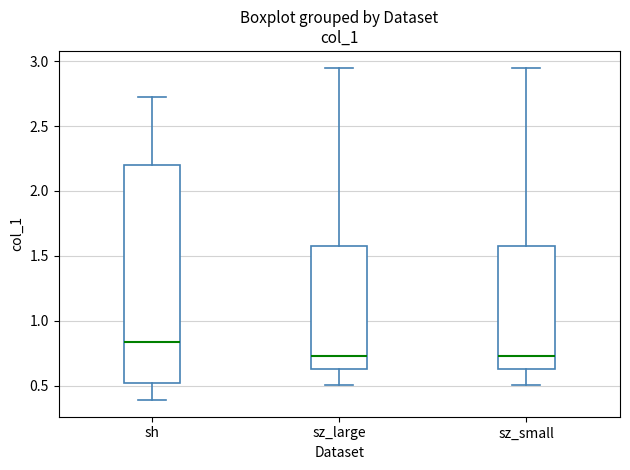

Reading left to right, read every box against the y-axis: the position of its median line, the range the box covers, and the ends of its whiskers. The values are not printed on the chart, so give them approximately, as read against the axis.

sh: median 0.85, box 0.50 to 2.20, whiskers 0.40 to 2.75
sz_large: median 0.70, box 0.60 to 1.60, whiskers 0.50 to 2.95
sz_small: median 0.70, box 0.60 to 1.60, whiskers 0.50 to 2.95